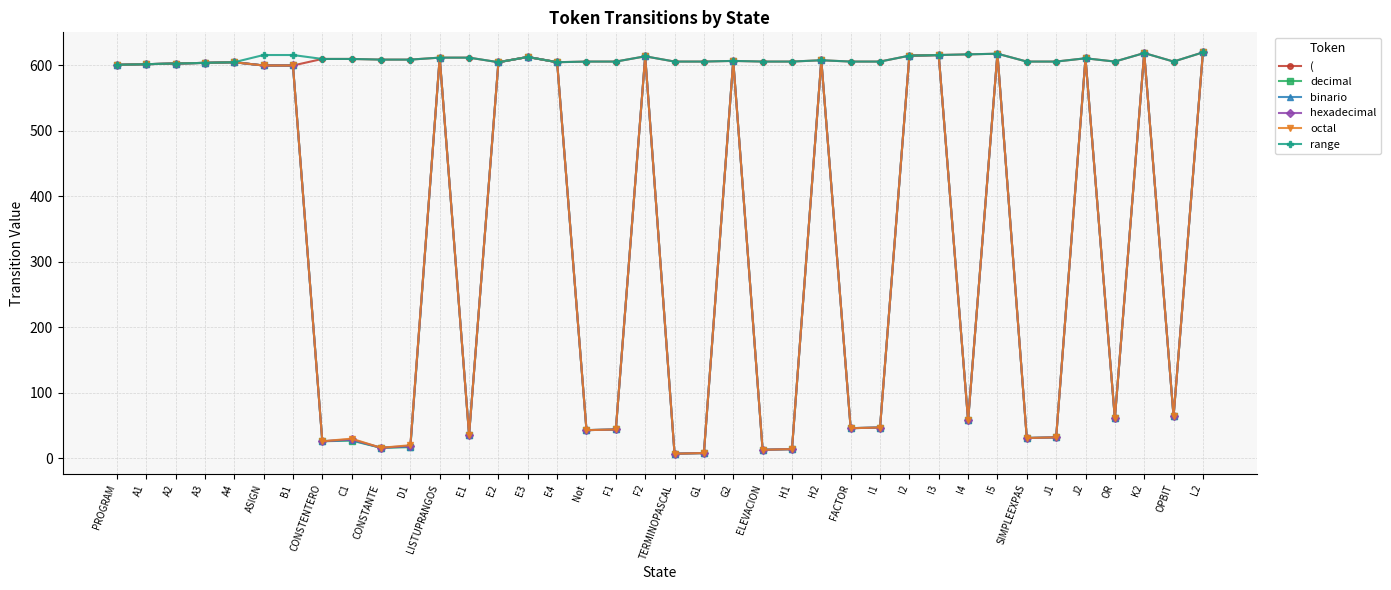

How many categories are shown in the chart?

38